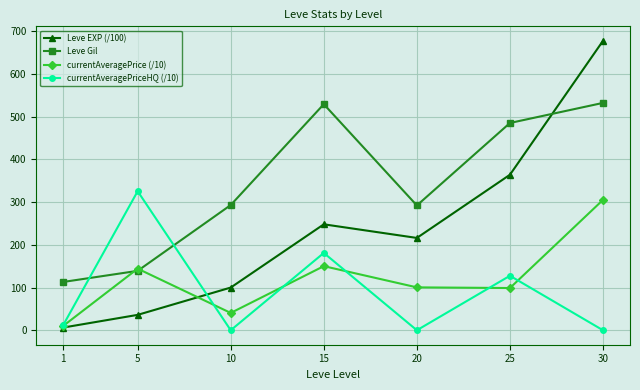

What is the difference between the maximum and minimum values in the currentAveragePriceHQ (/10) series?

325.3